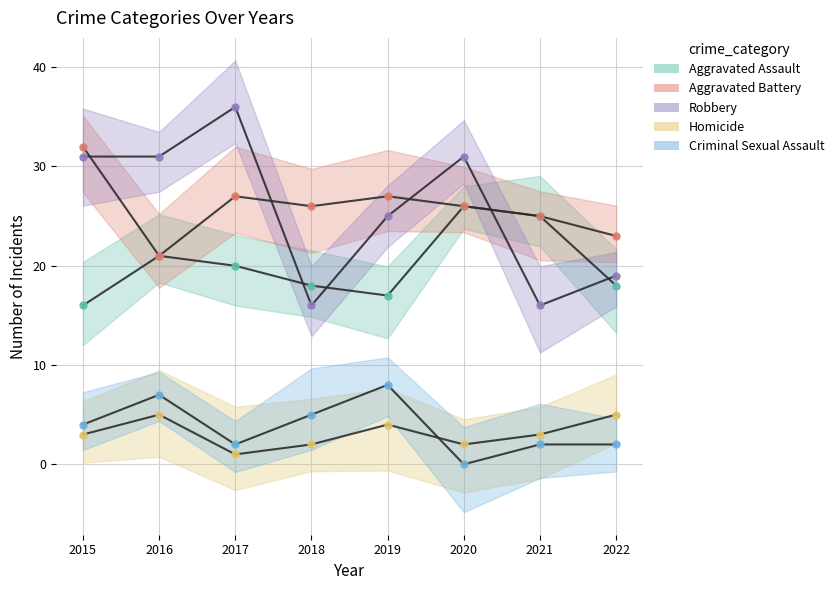

Is this an area chart (filled region under the line)?

No